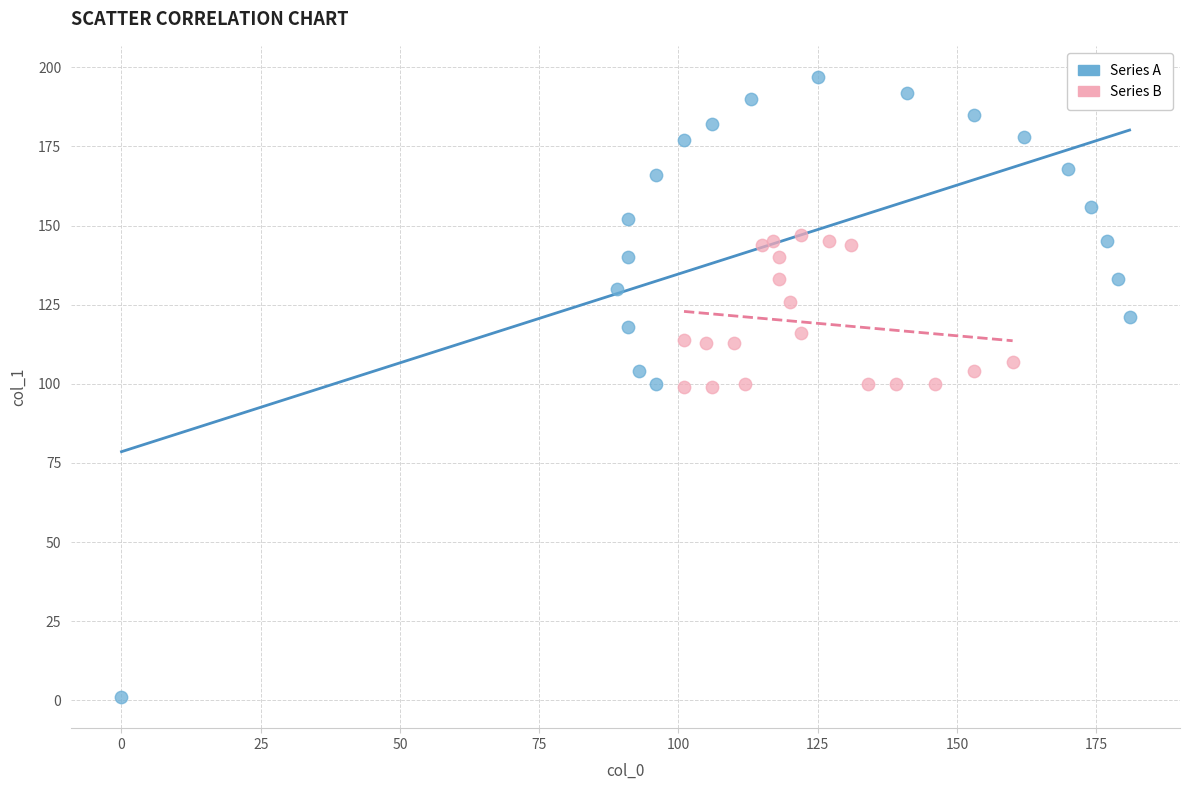

Which series has the largest Y range (max minus min)?

Series A